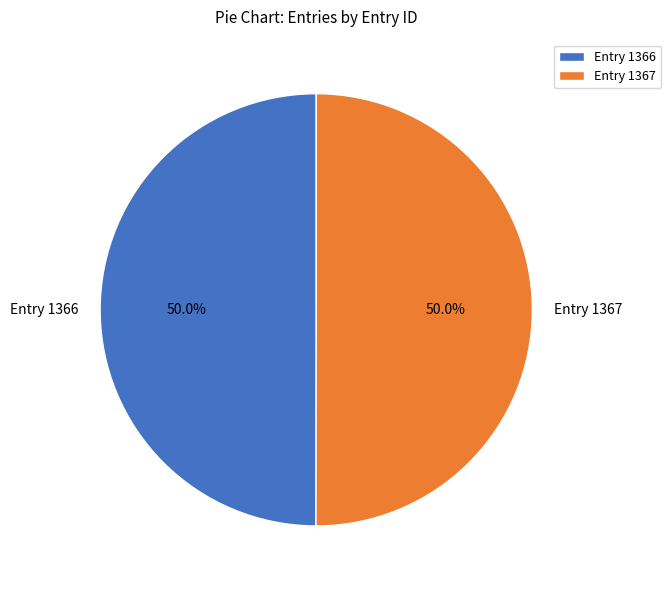

How much of the chart is everything except Entry 1366?

50.0%